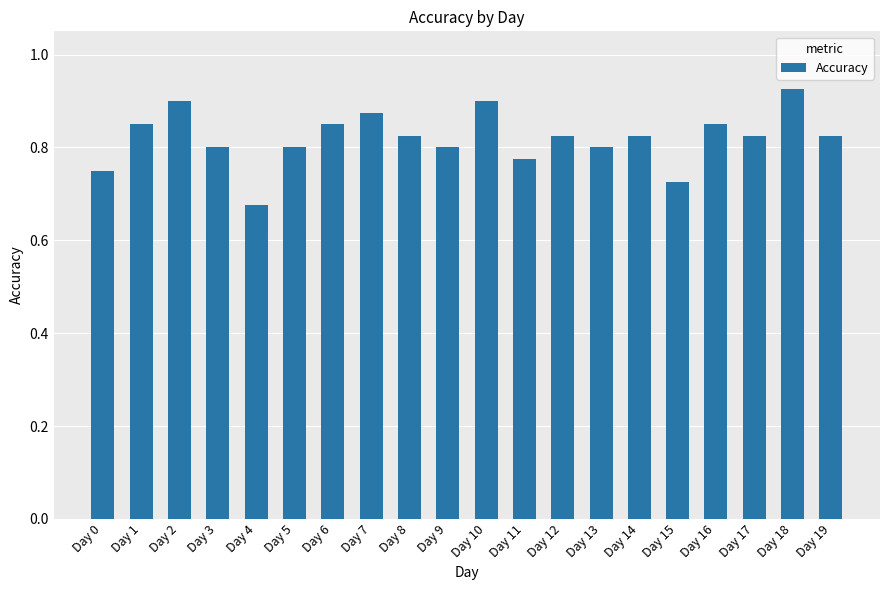

True or false: the data shows 0.8 at Day 12.

True